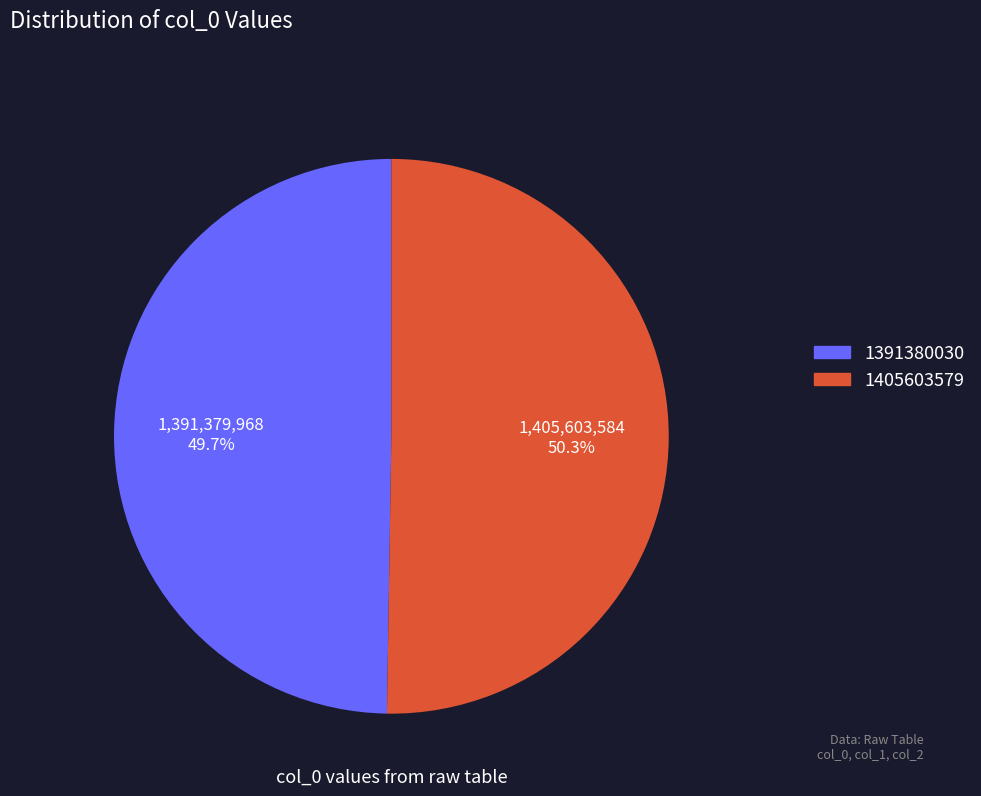

What is the largest slice in the pie chart?

1405603579